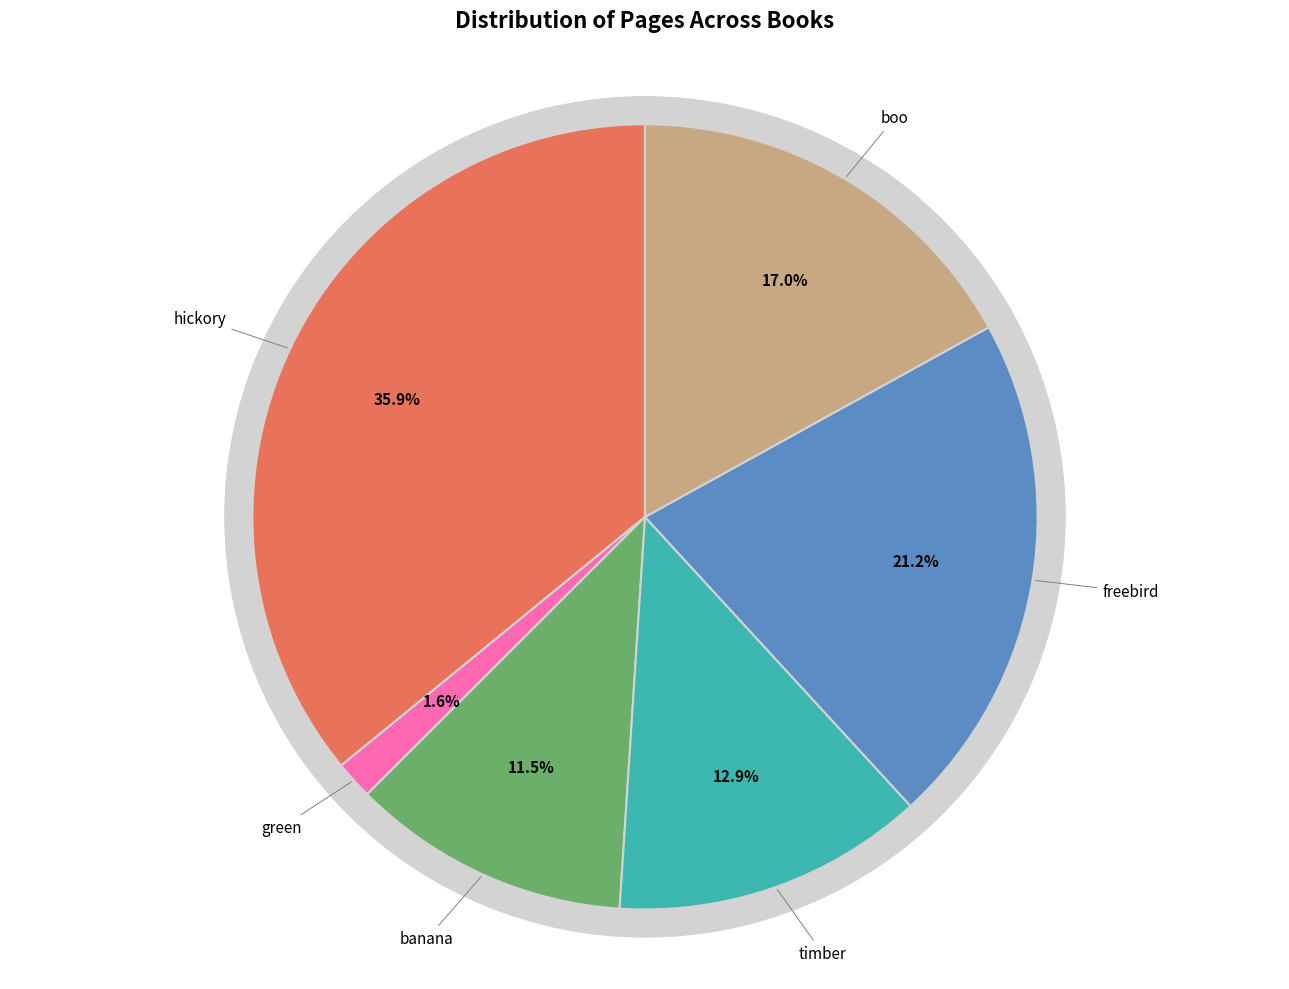

Which category has the biggest portion of the pie?

hickory